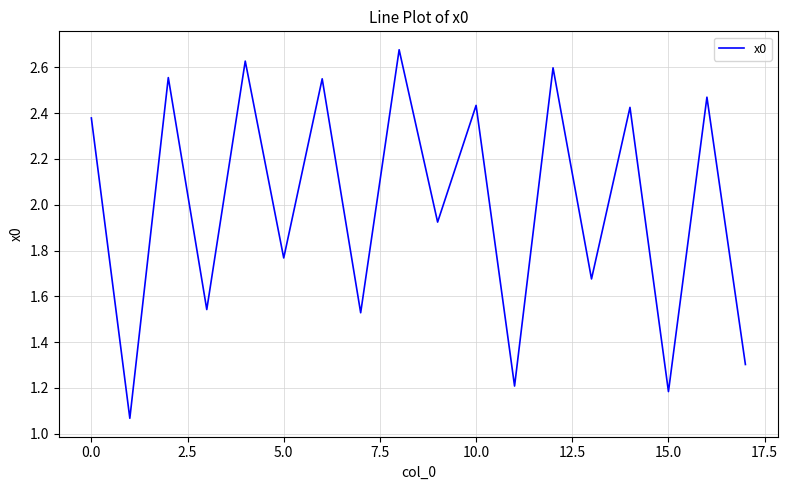

What is the difference between the maximum and minimum values?

1.6